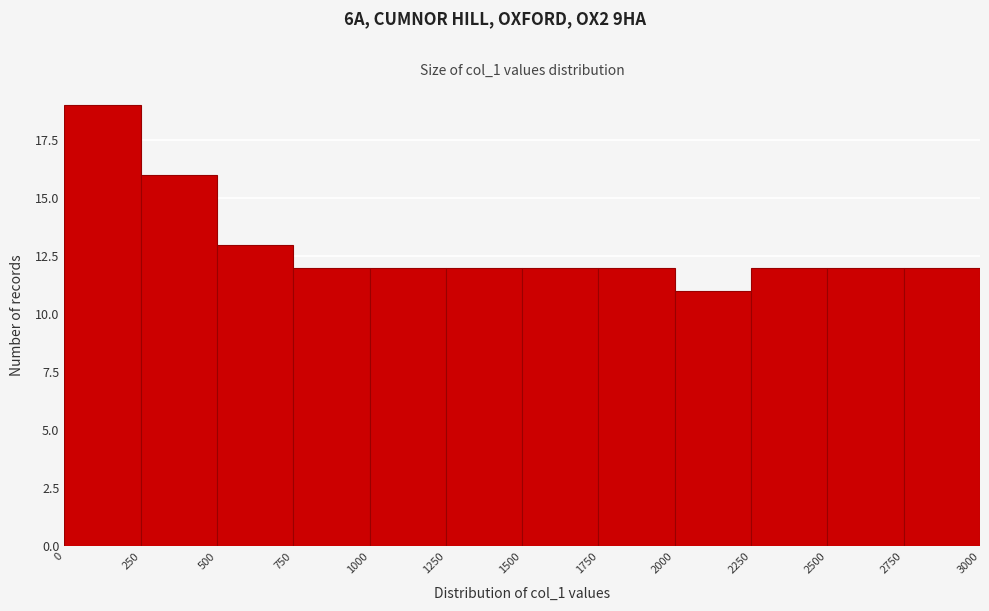

Reading left to right, transcribe this chart: for each bar, give the range it covers on the x-axis and its height. The values are not printed on the chart, so give them approximately, as read against the axis.

0 to 250: 19
250 to 500: 16
500 to 750: 13
750 to 1000: 12
1000 to 1250: 12
1250 to 1500: 12
1500 to 1750: 12
1750 to 2000: 12
2000 to 2250: 11
2250 to 2500: 12
2500 to 2750: 12
2750 to 3000: 12